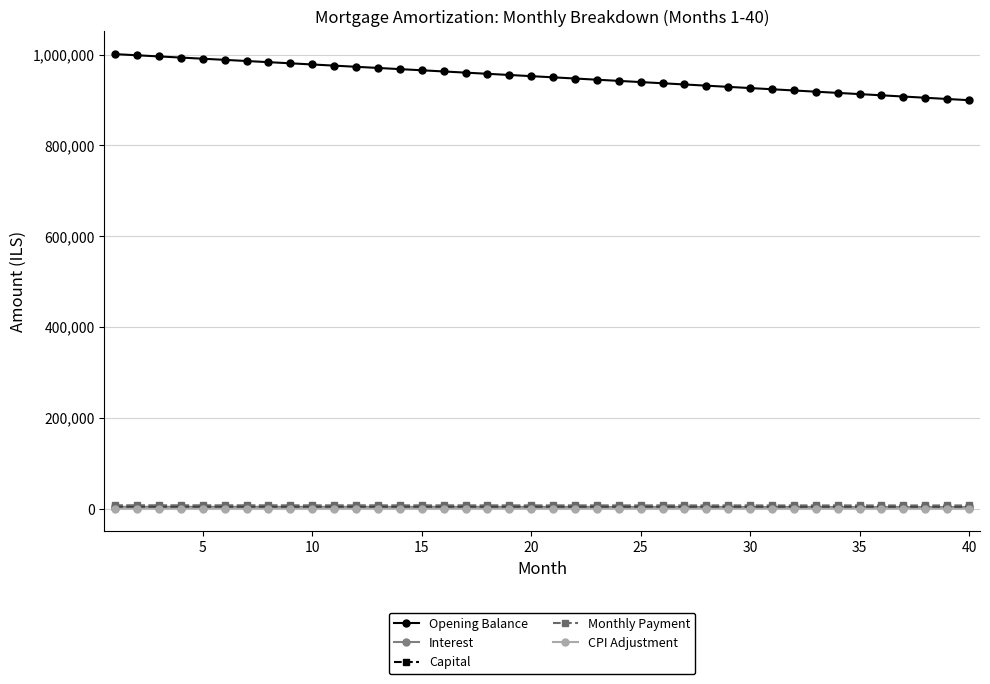

At how many categories does at least one series exceed 641941?

40